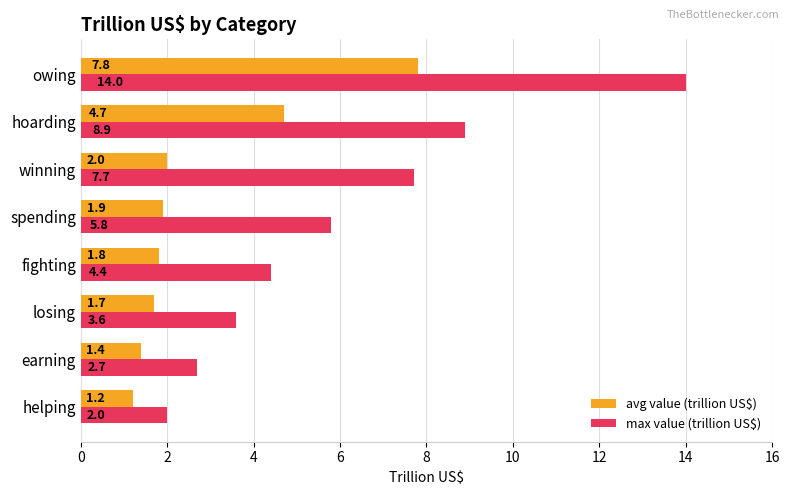

Which series has the widest spread of values?

max value (trillion US$)